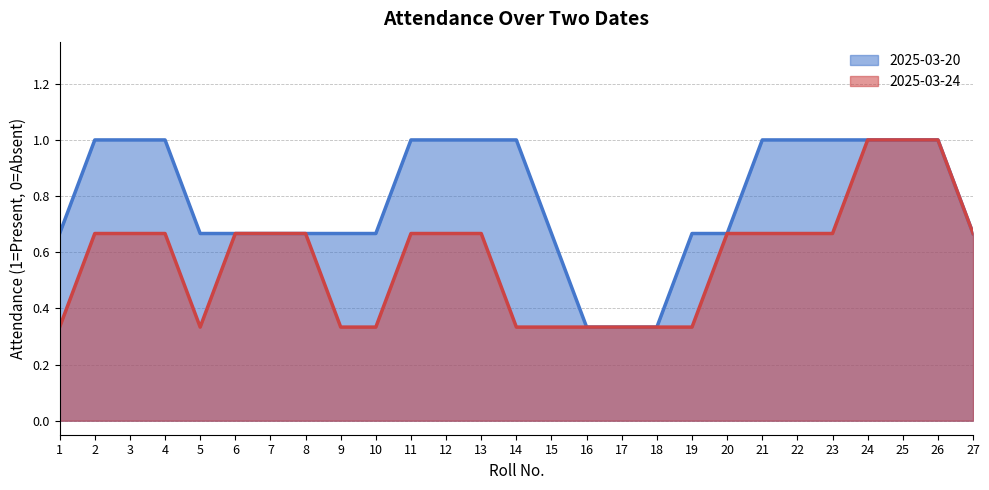

Which series has the widest spread of values?

2025-03-20